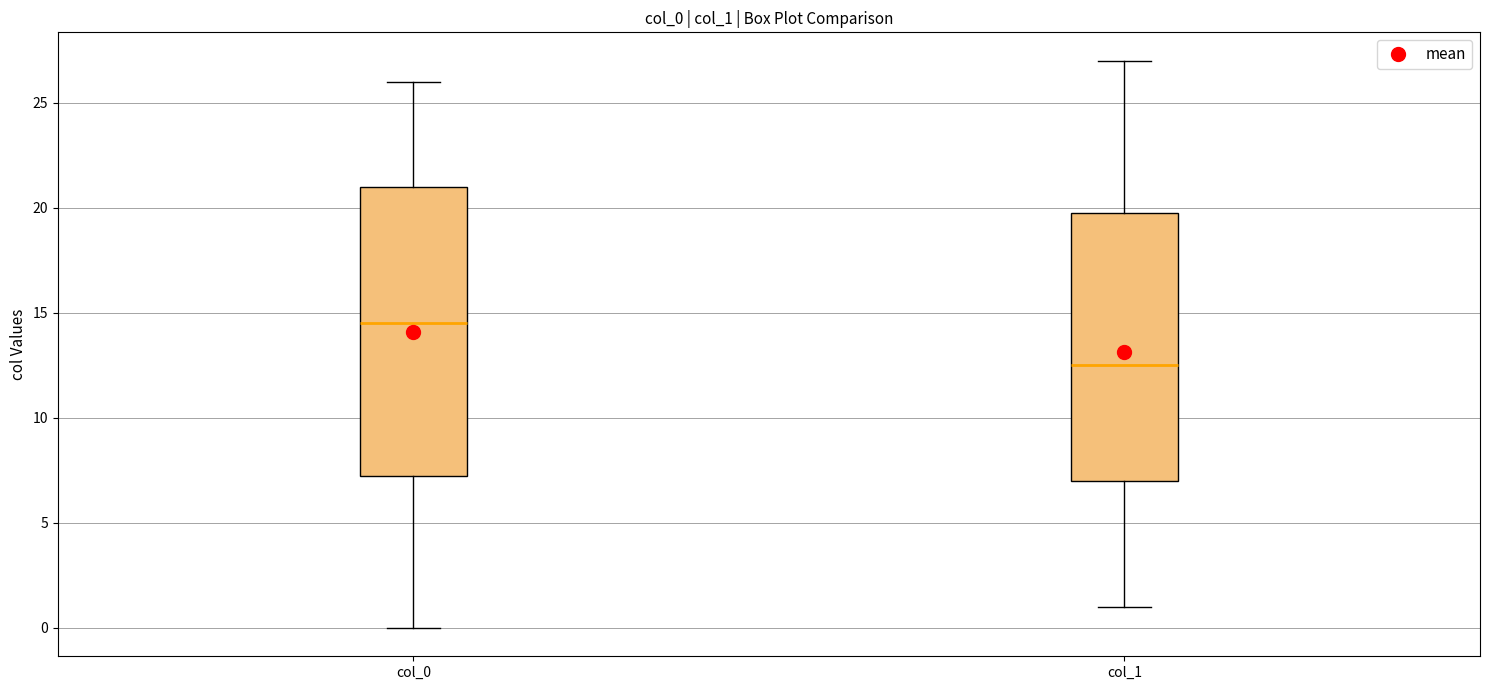

Which box's median line is the highest?

col_0